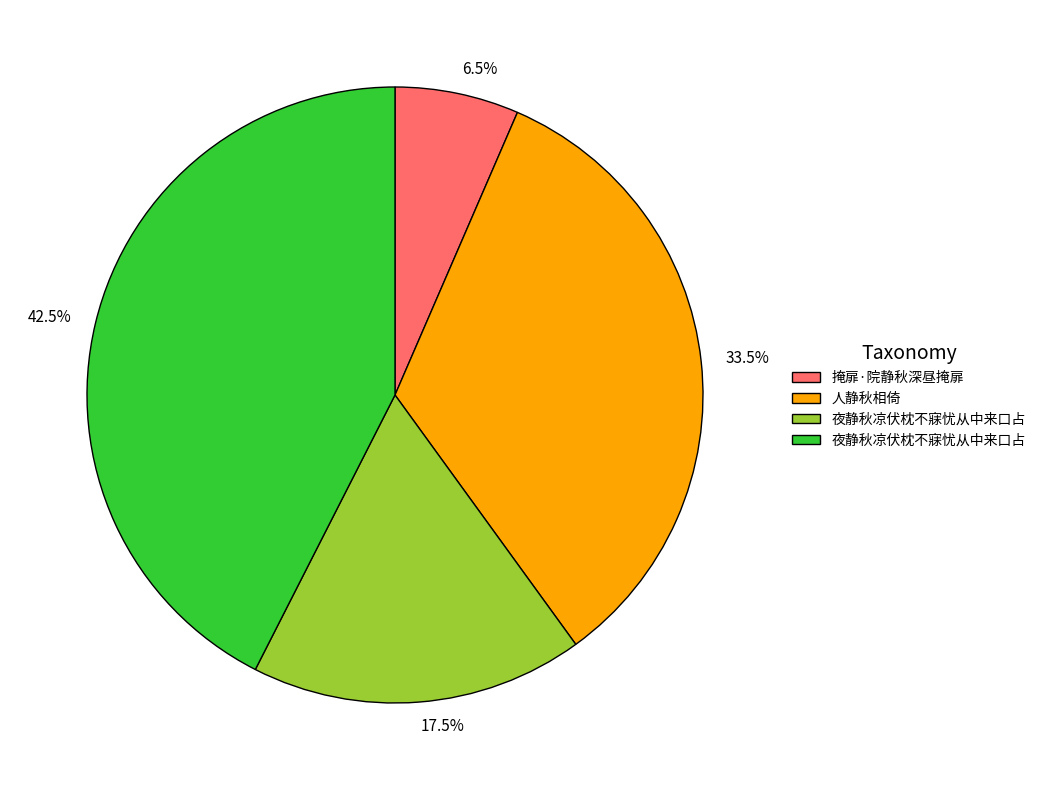

Is there any slice that represents more than half of the pie?

No